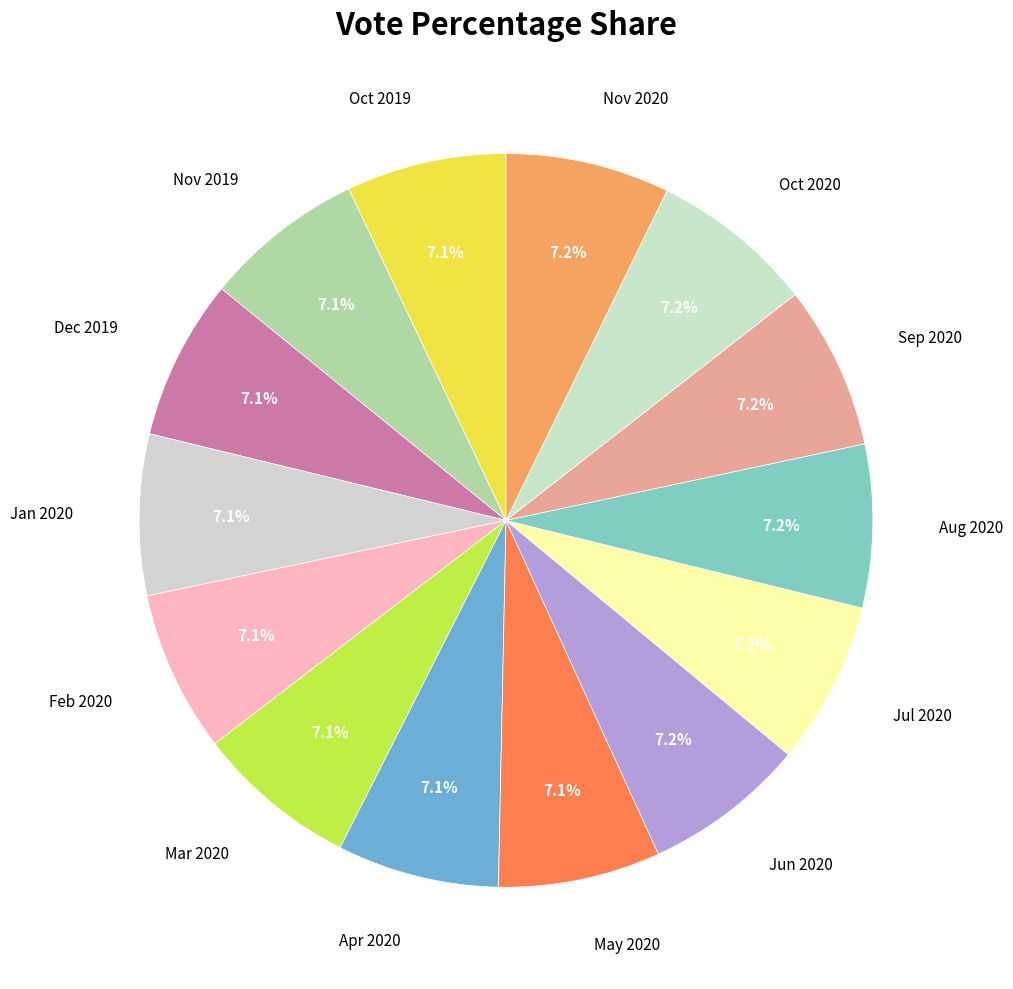

How many slices are in this pie chart?

14